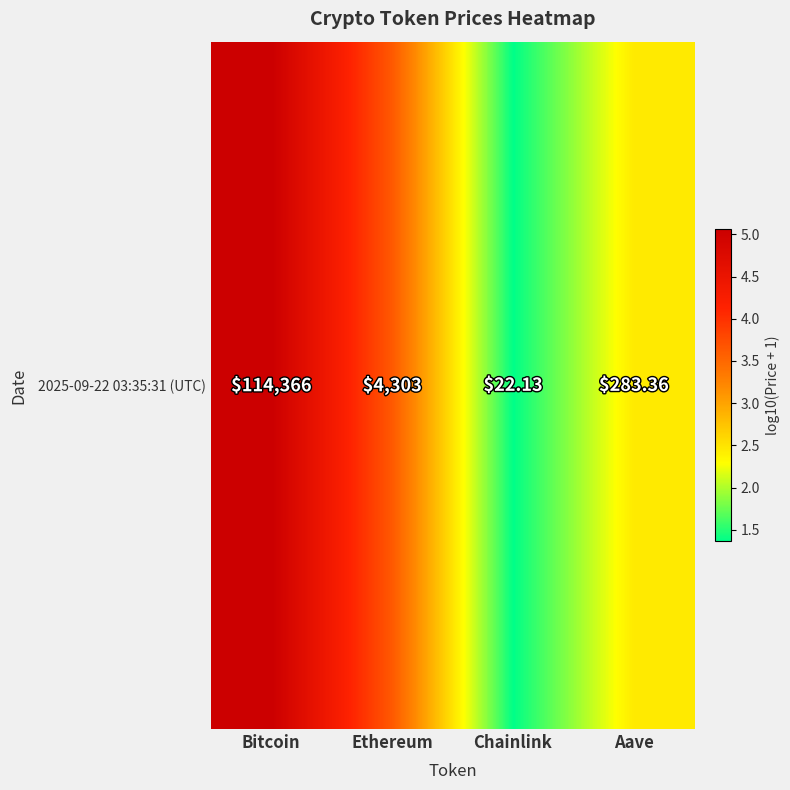

Approximately how many times larger is the value at Ethereum compared to Bitcoin?

0.7